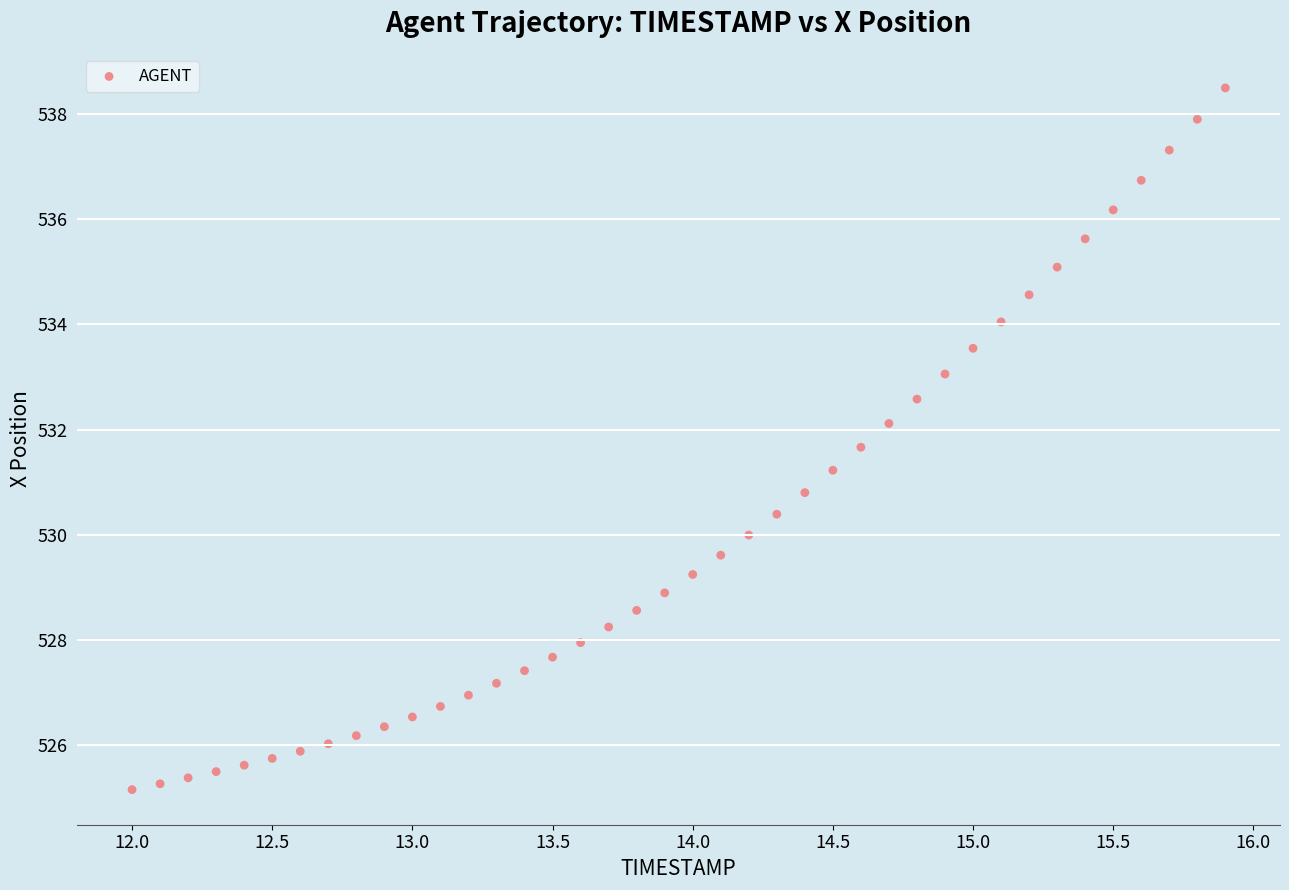

What is the range of Y values (max minus min)?

13.4